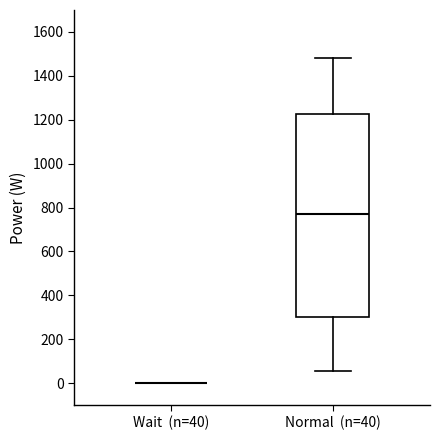

Reading left to right, transcribe this box plot: for each box, give where its median line is, the range the box spans, and where its two whiskers end, as read against the y-axis. The values are not printed on the chart, so give them approximately, as read against the axis.

Wait (n=40): box collapsed to a line at 0, whiskers 0 to 0
Normal (n=40): median 780, box 300 to 1220, whiskers 60 to 1480